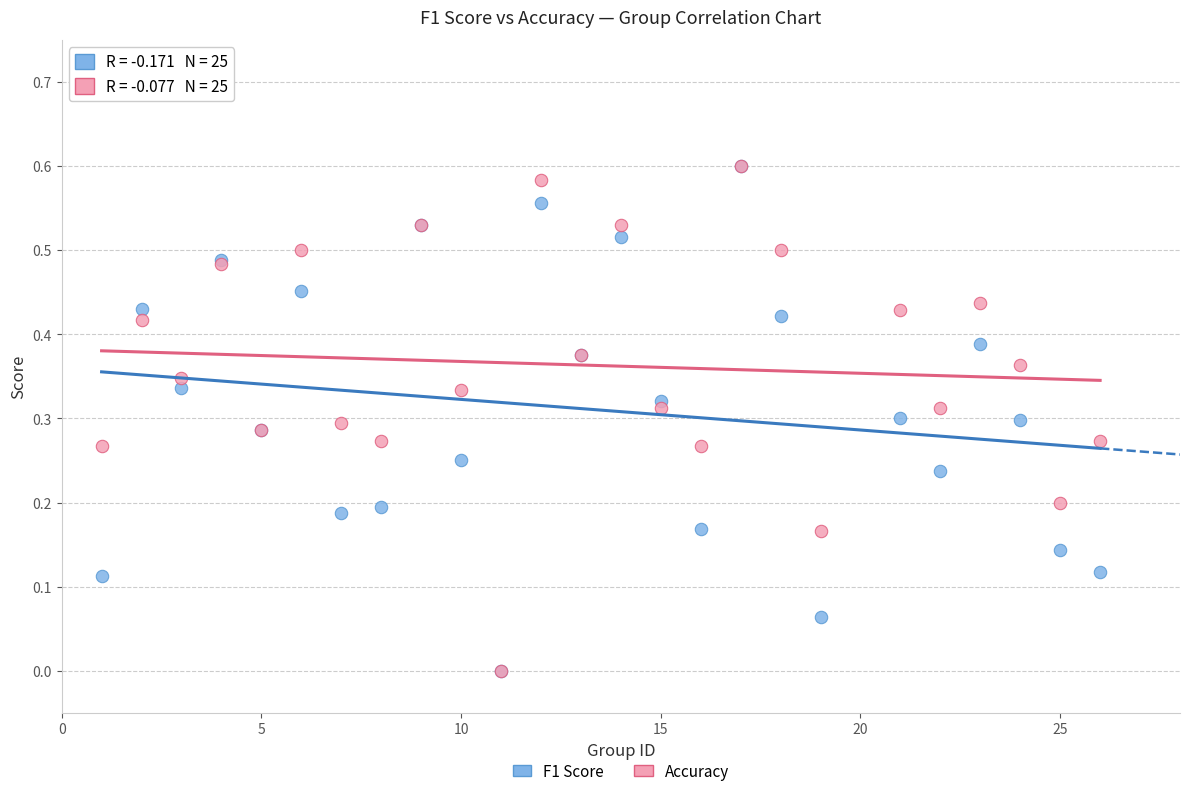

What are all the series names shown in the legend?

F1 Score, Accuracy